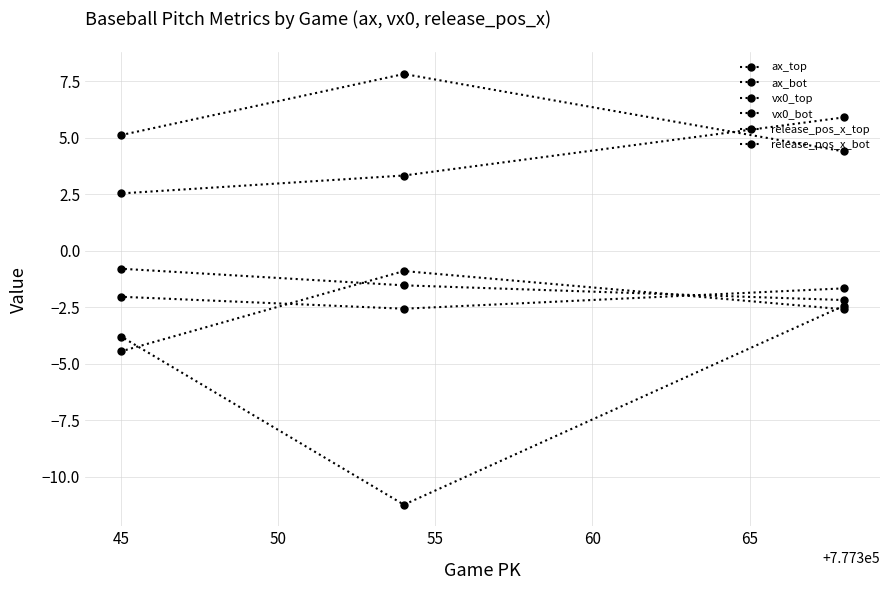

What is the value of the ax_top point at the 2nd from the left?

-0.9